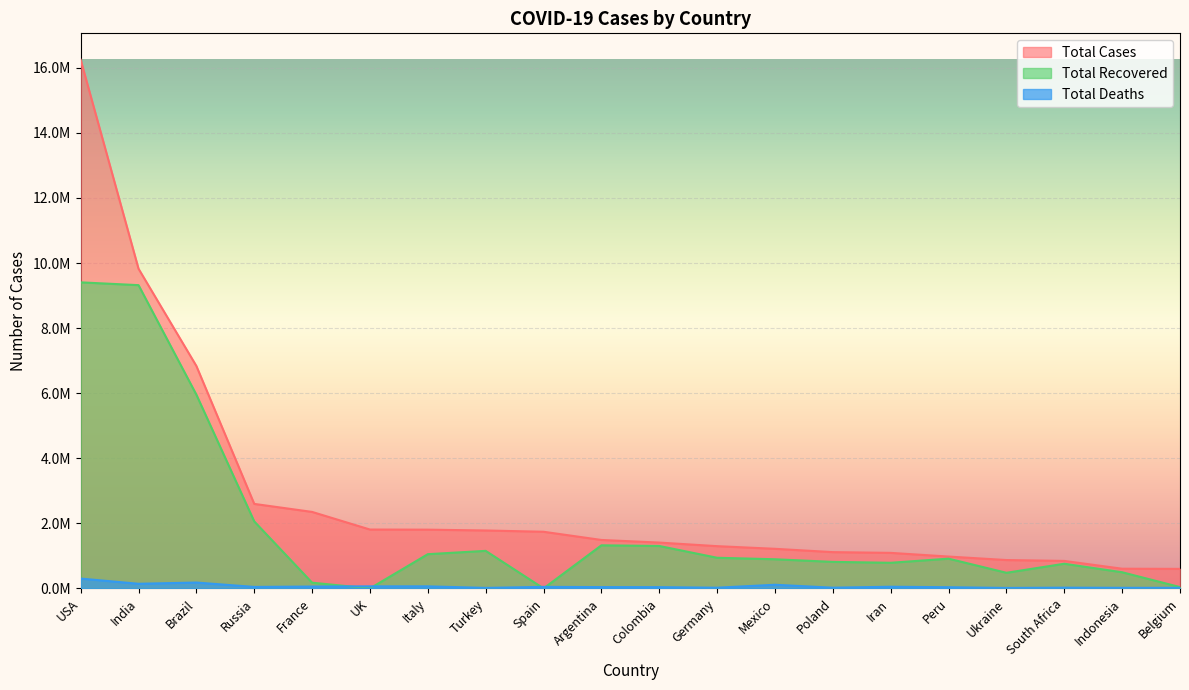

Which category has the highest value across all series?

USA